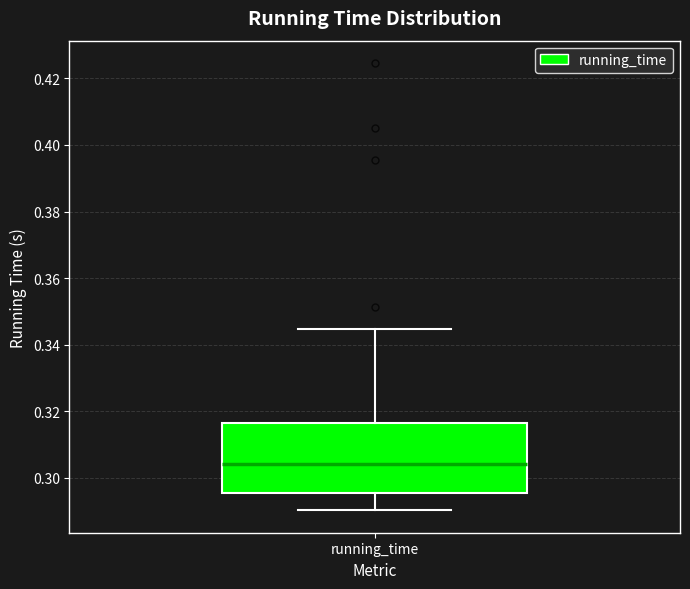

Transcribe this box plot: give where the median line is, the range the box spans, and where the two whiskers end, as read against the y-axis. The values are not printed on the chart, so give them approximately, as read against the axis.

median 0.304, box 0.296 to 0.316, whiskers 0.290 to 0.344